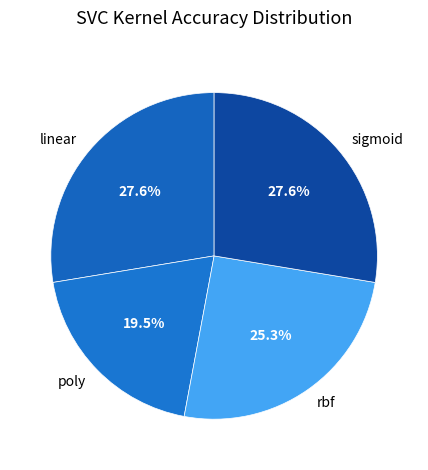

Is there a majority slice in this chart?

No